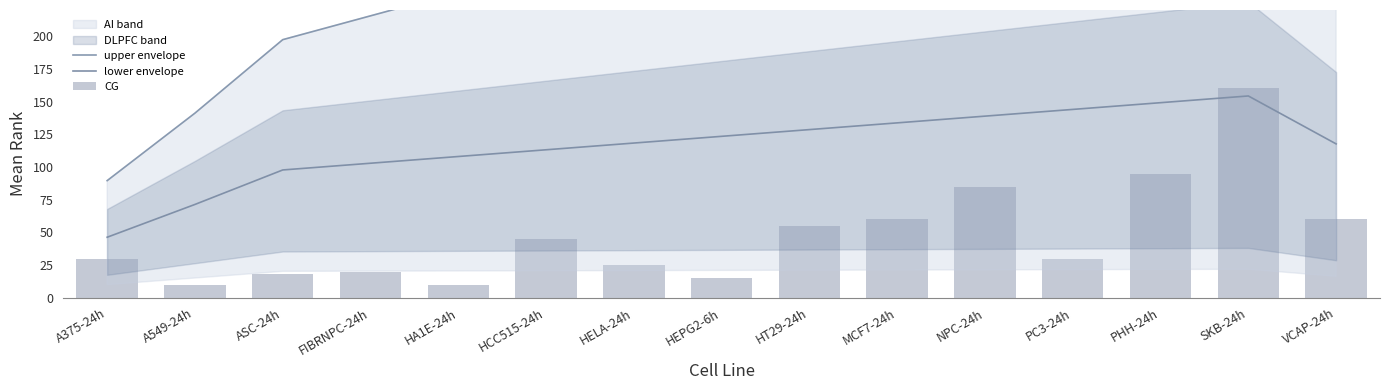

What is the approximate value of upper envelope at ASC-24h?

197.3